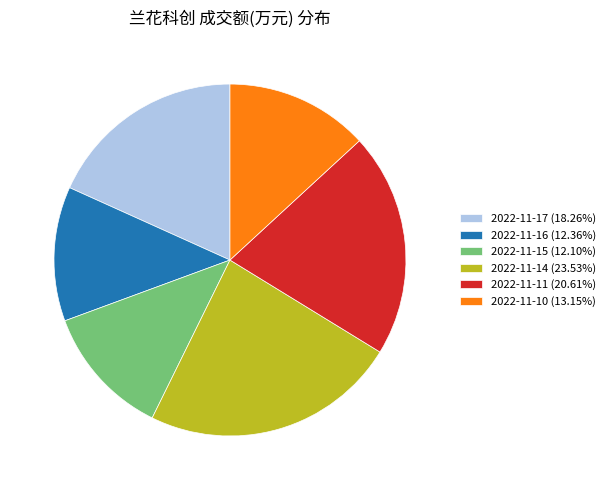

Do 2022-11-16 (12.36%) and 2022-11-11 (20.61%) together represent more than half of the pie?

No